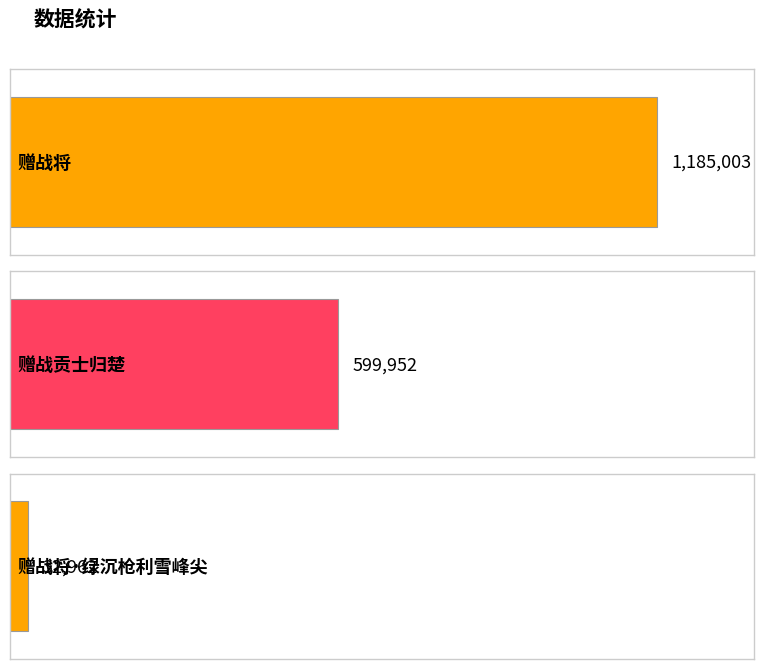

What is the change in value from 赠战将 to 赠战贡士归楚?

-585051